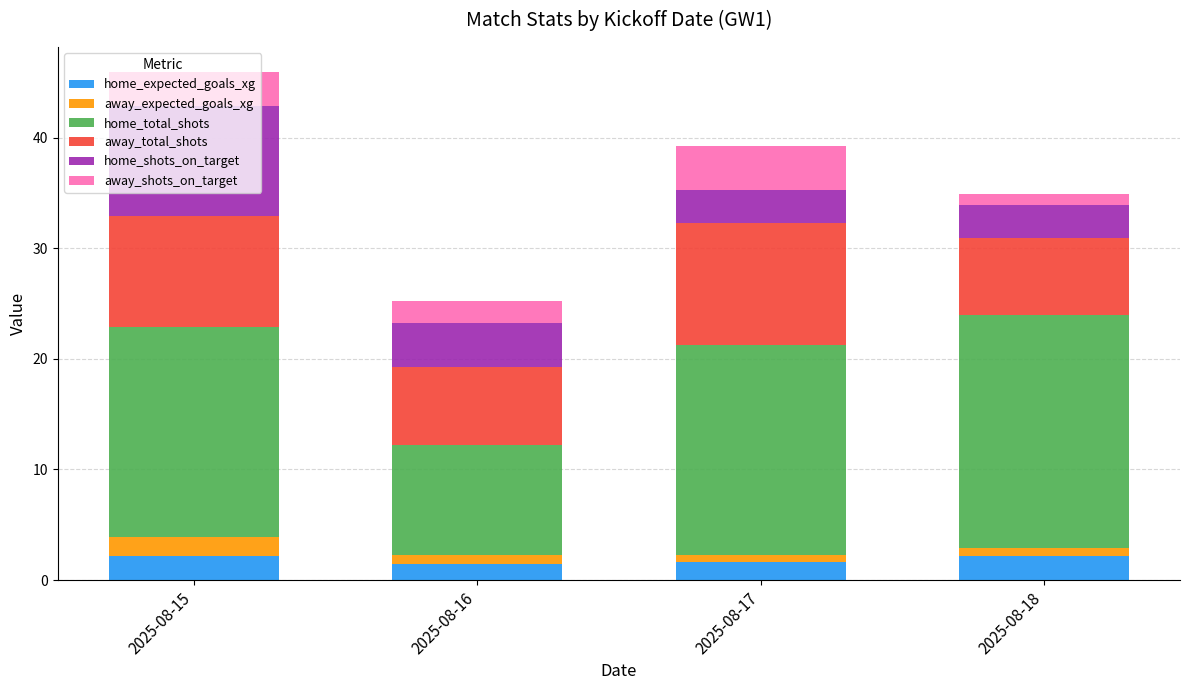

What is the total value across all series at 2025-08-15?

45.9